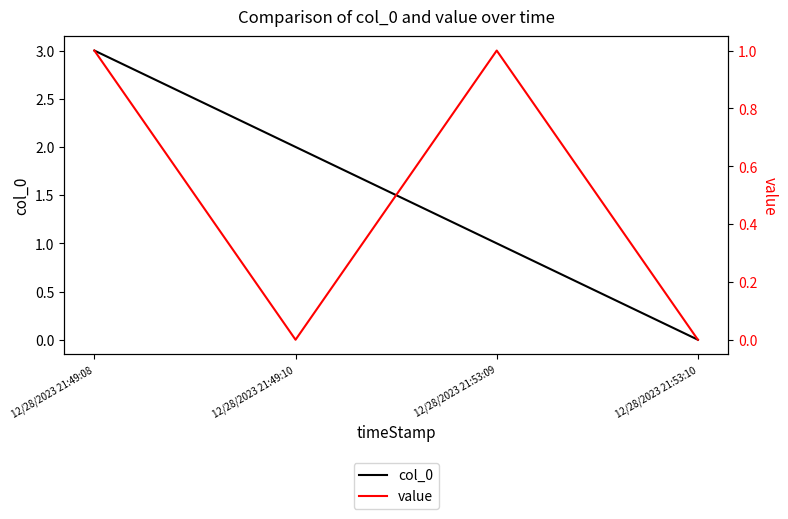

Rank the categories by col_0 value from lowest to highest.

12/28/2023 21:53:10, 12/28/2023 21:53:09, 12/28/2023 21:49:10, 12/28/2023 21:49:08